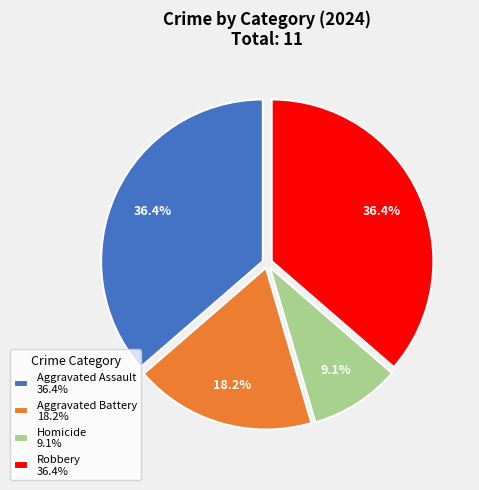

How many slices are in this pie chart?

4